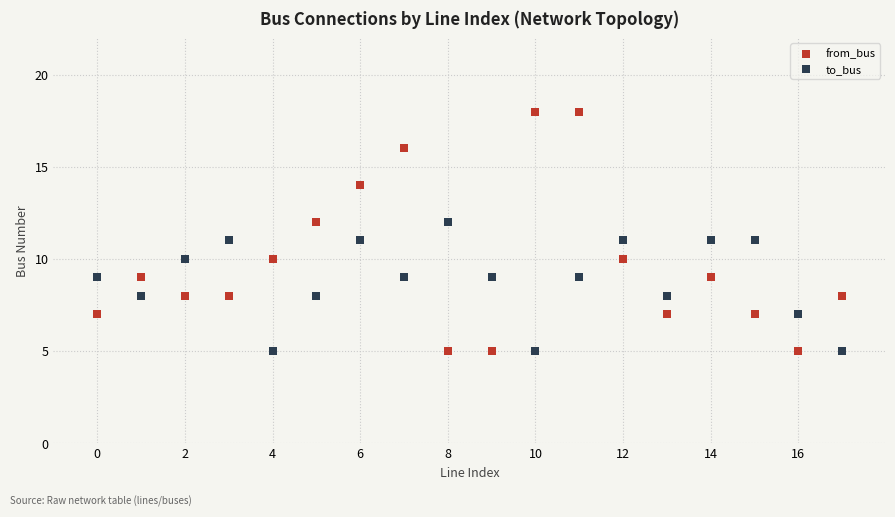

Which series has the largest Y range (max minus min)?

from_bus